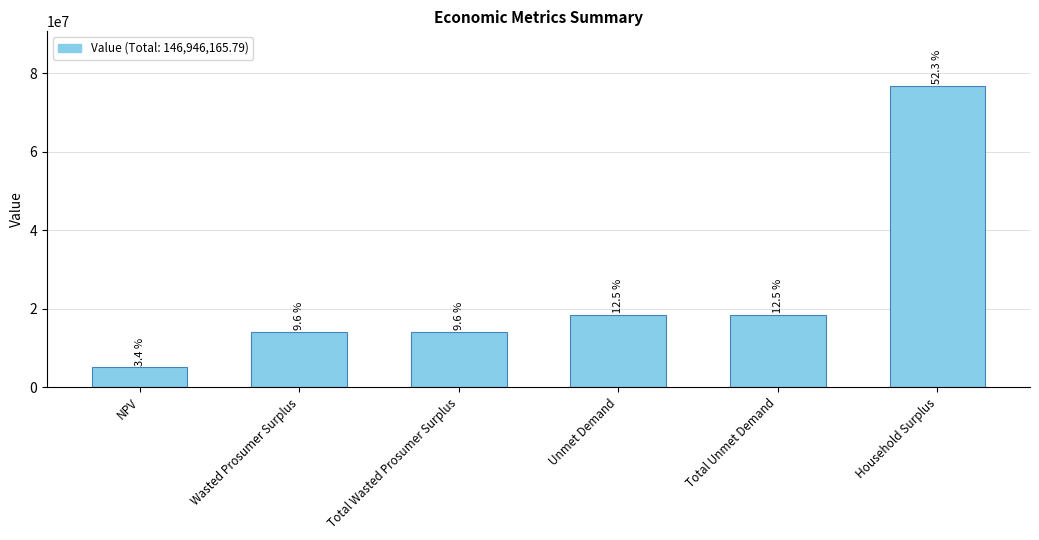

How many bars are there in total?

6